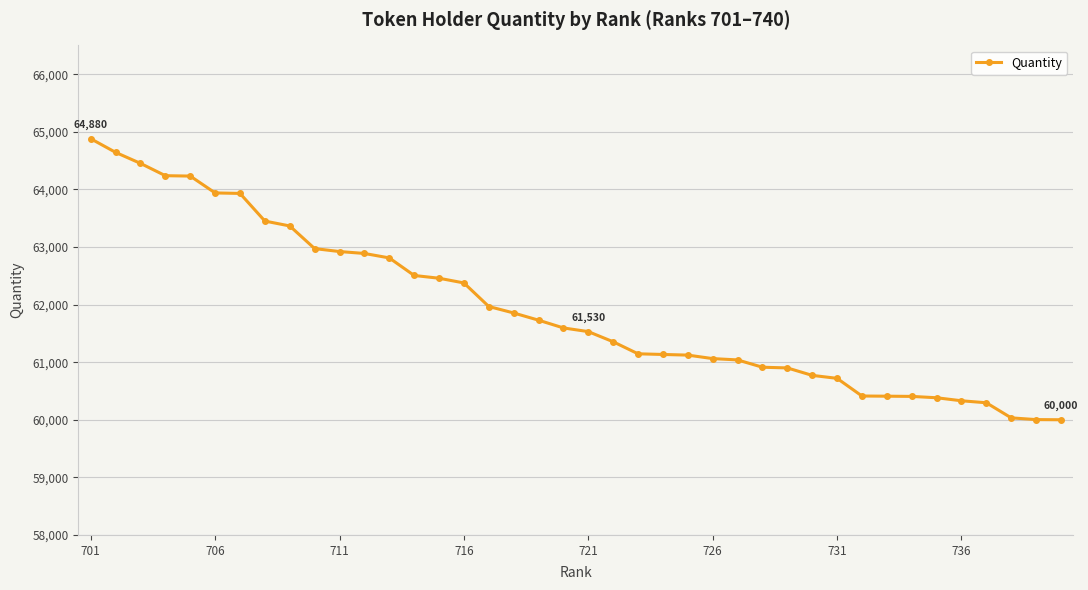

What is the sum of all values?

2477154.6